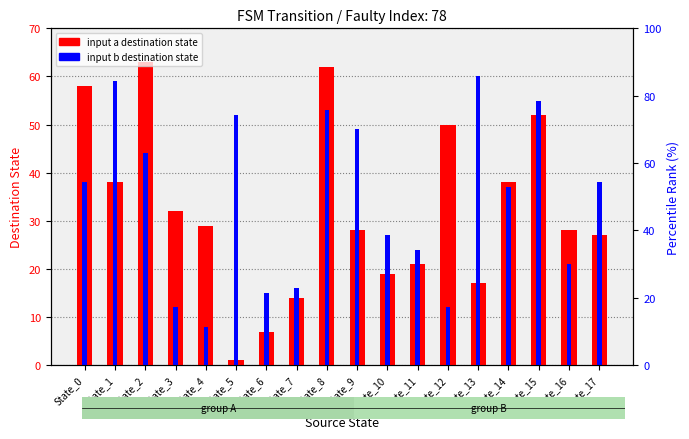

The input b destination series shows 60 at State_13. True or false?

True